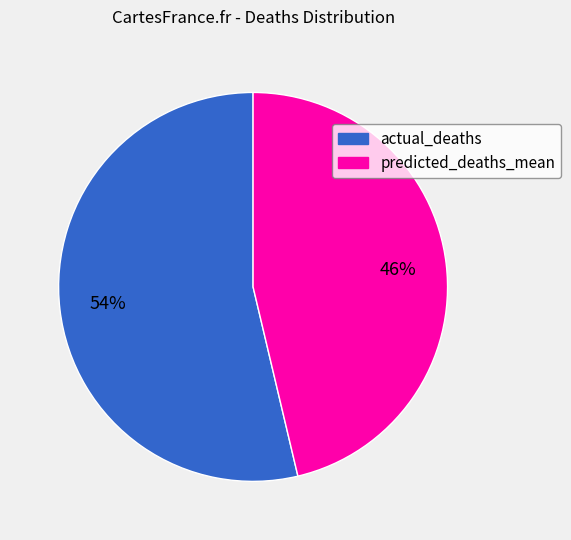

To the nearest percent, what is the average slice percentage?

50%